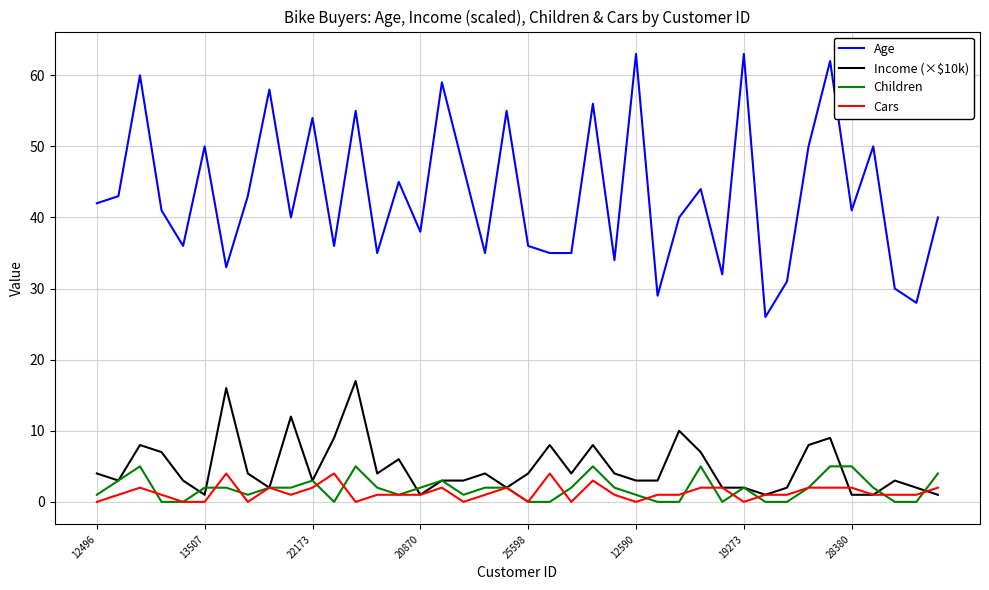

True or false: Income (×$10k) and Age cross at least once.

False